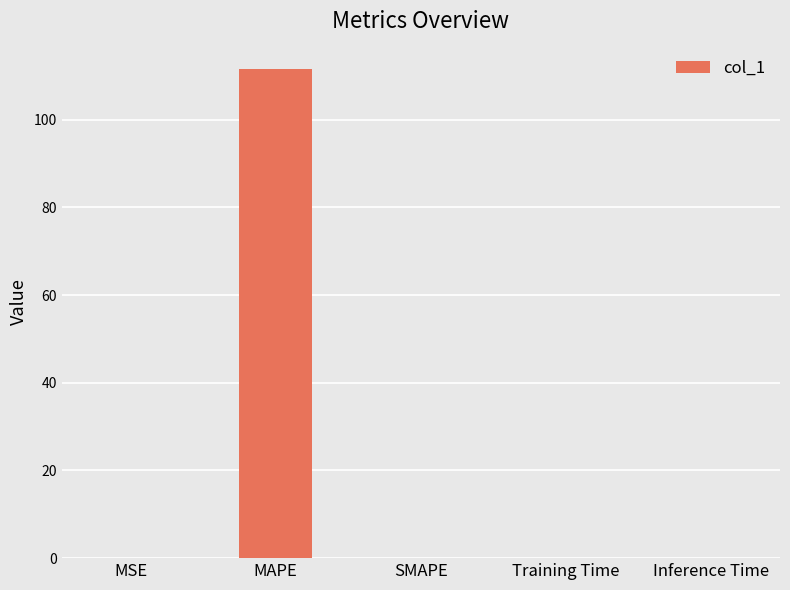

How many data points does each series have?

5